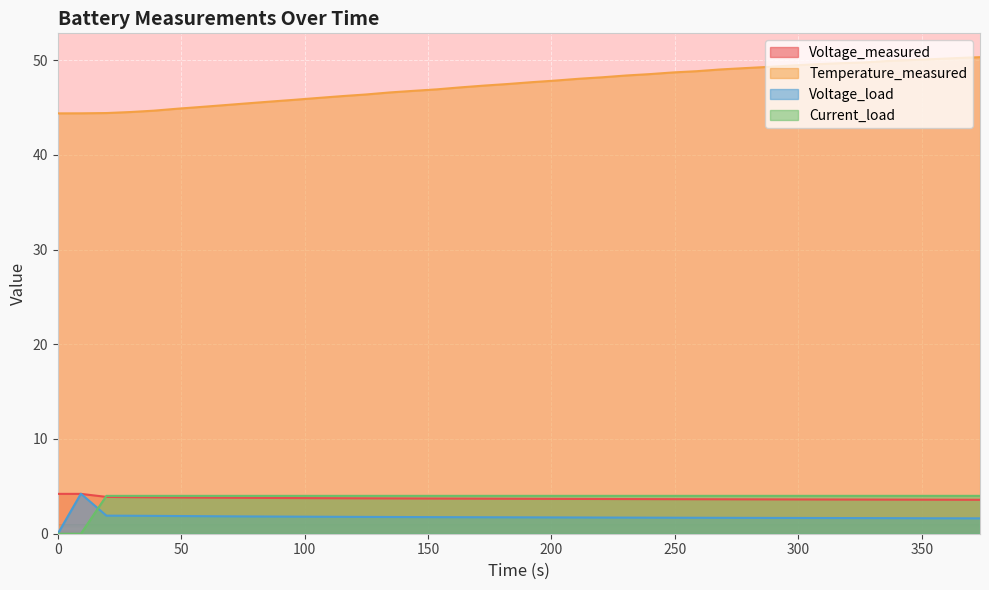

After their last crossing, which series has the higher values: Voltage_measured or Current_load?

Current_load